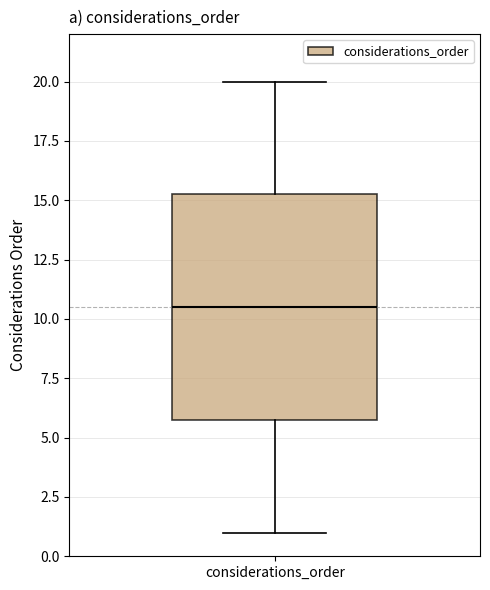

Transcribe this box plot: give where the median line is, the range the box spans, and where the two whiskers end, as read against the y-axis. The values are not printed on the chart, so give them approximately, as read against the axis.

median 10.5, box 6.0 to 15.5, whiskers 1.0 to 20.0